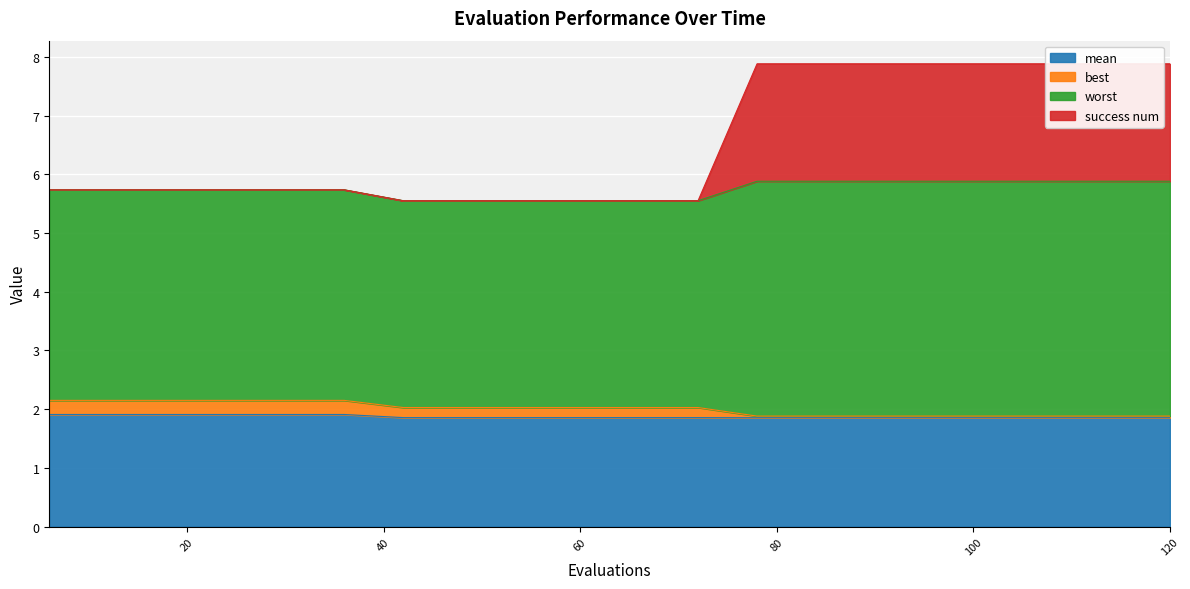

The value of best at 114 is 1.9. True or false?

True